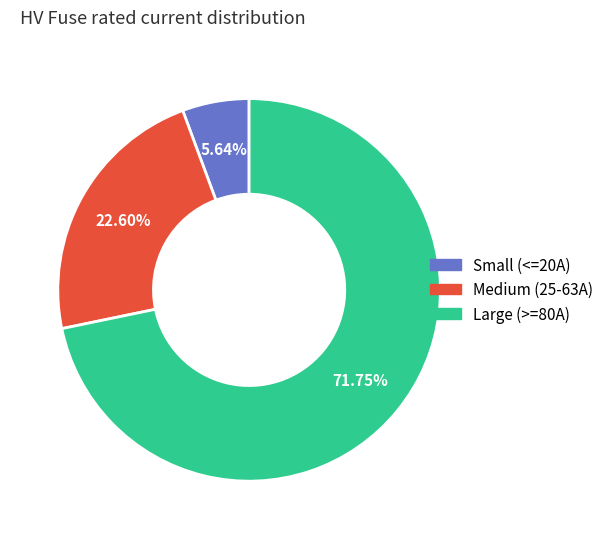

Is there any slice that represents more than half of the pie?

Yes